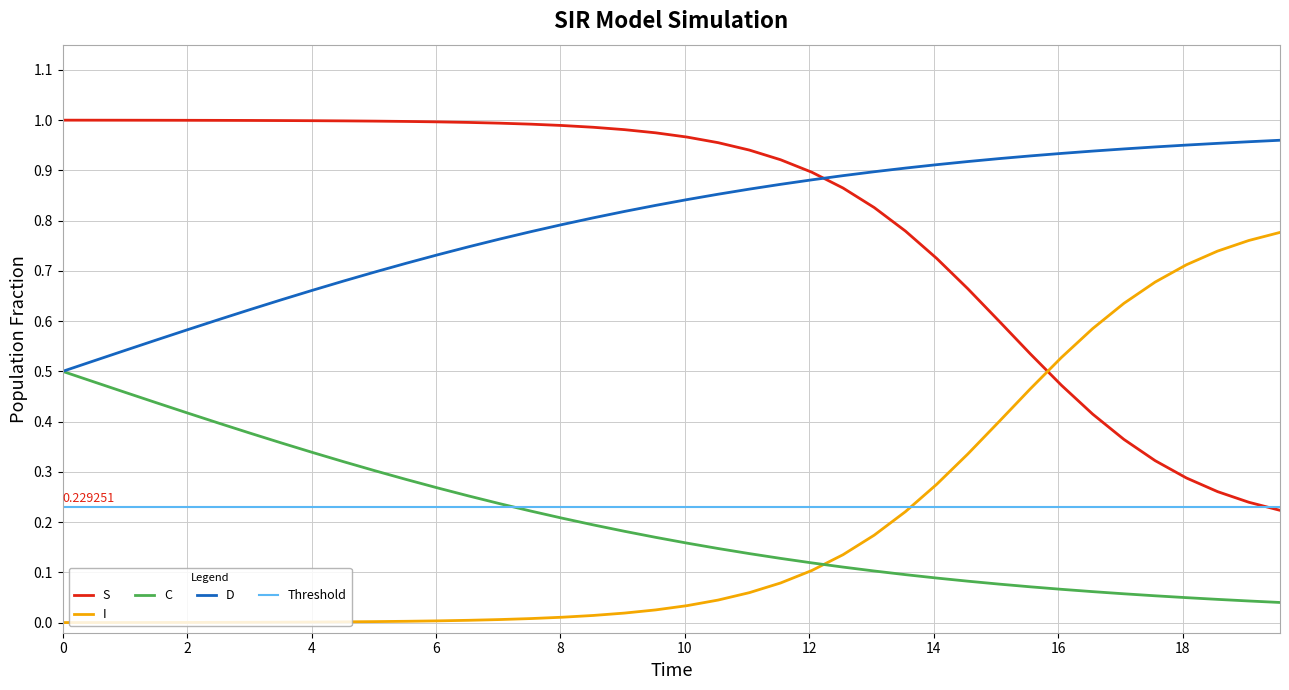

True or false: C and S cross at least once.

False